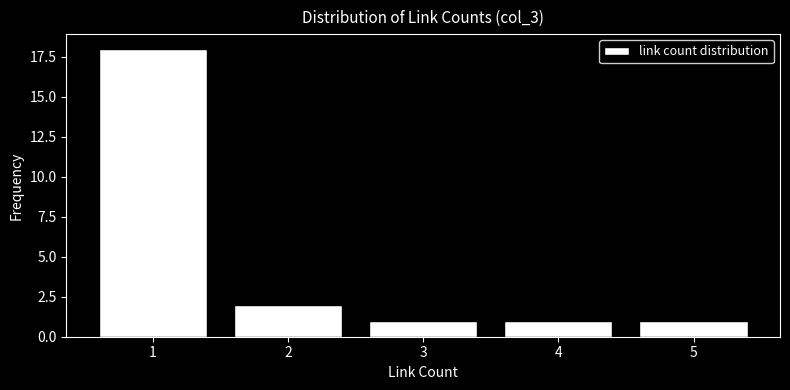

Reading right to left, extract all data points from this chart.

5=1	4=1	3=1	2=2	1=18